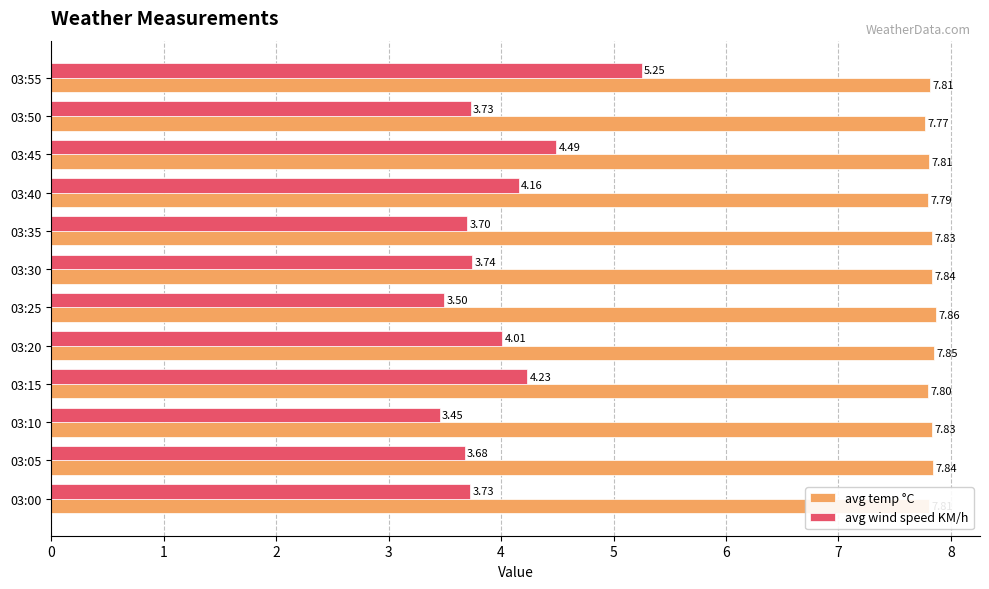

Which series has the largest range (max minus min)?

avg wind speed KM/h